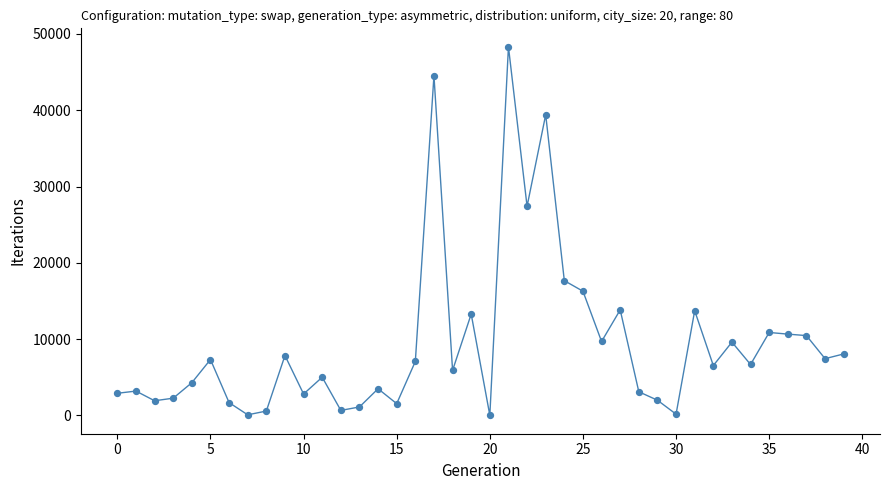

What Y value in the scatter plot is closest to 24173?

27413